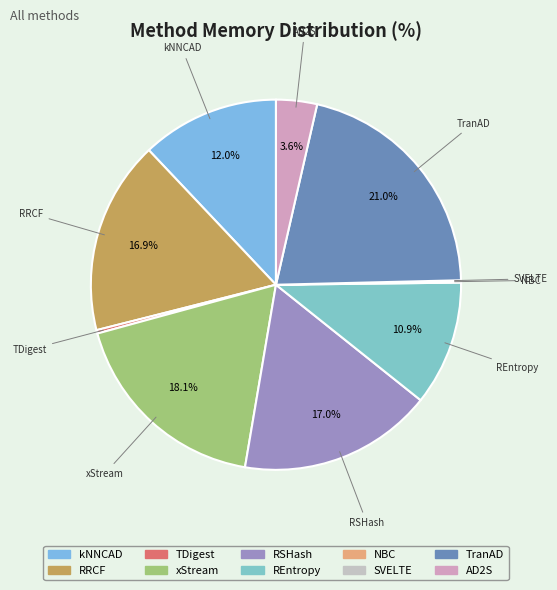

Approximately how many times larger is the value at RSHash compared to xStream?

0.9